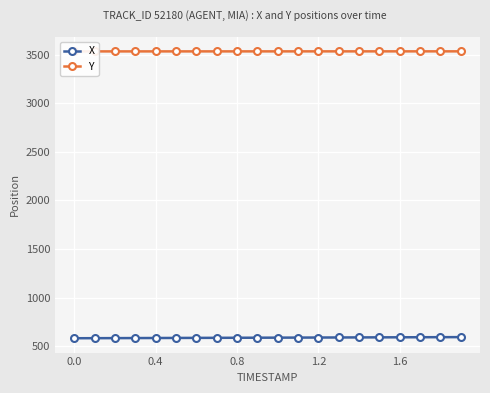

True or false: X and Y intersect in this chart.

False